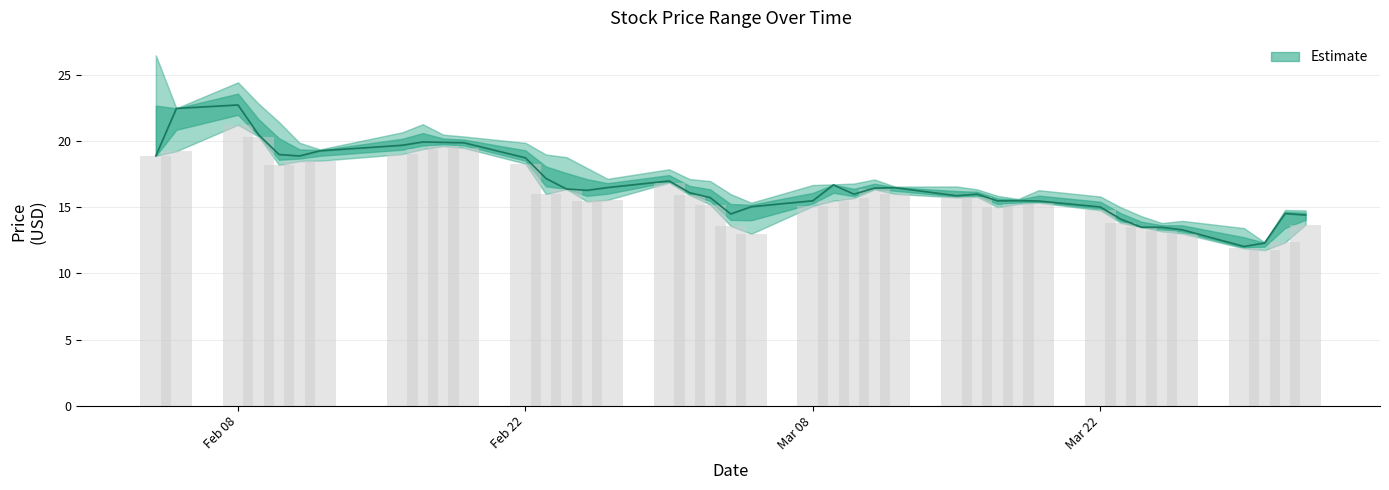

What is the average value of the Low series?

16.1